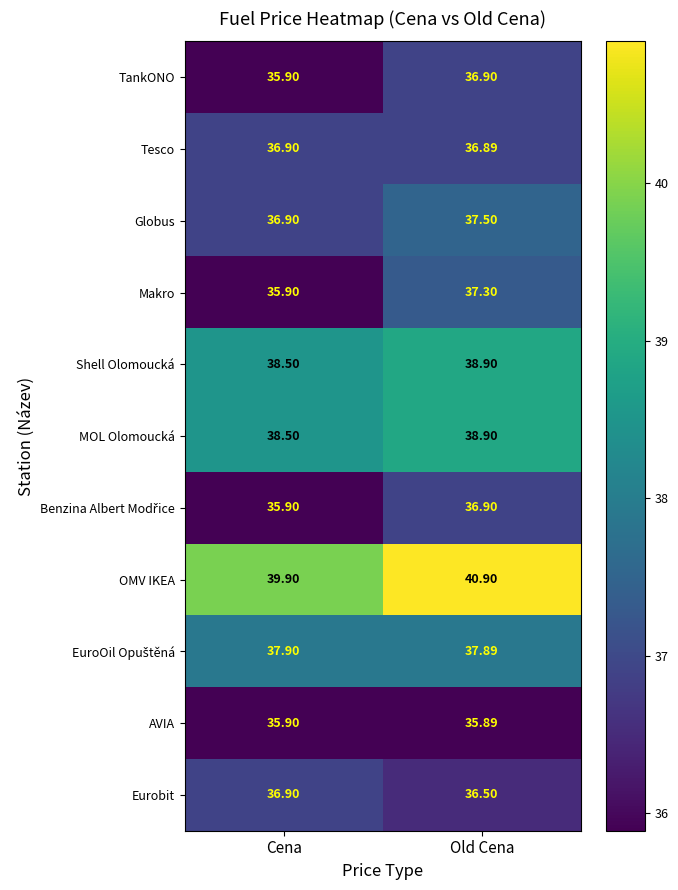

Rank the categories by AVIA value from highest to lowest.

Cena, Old Cena